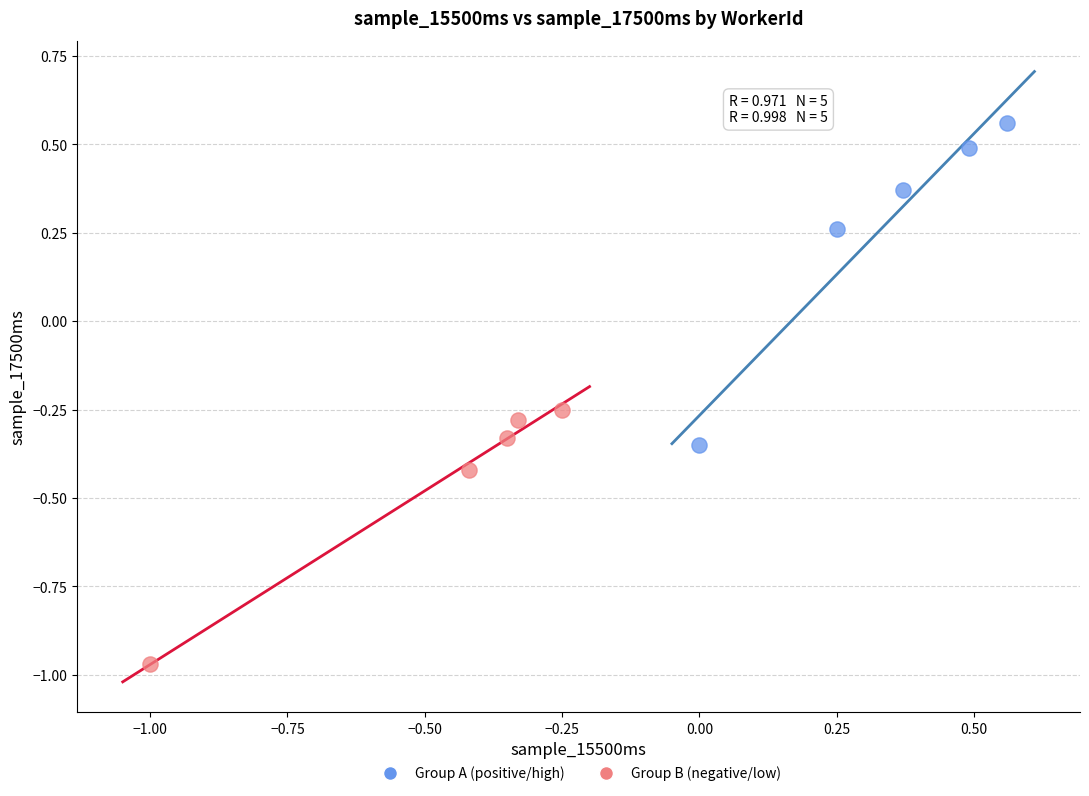

Which series reaches the minimum Y coordinate?

Group B (negative/low)